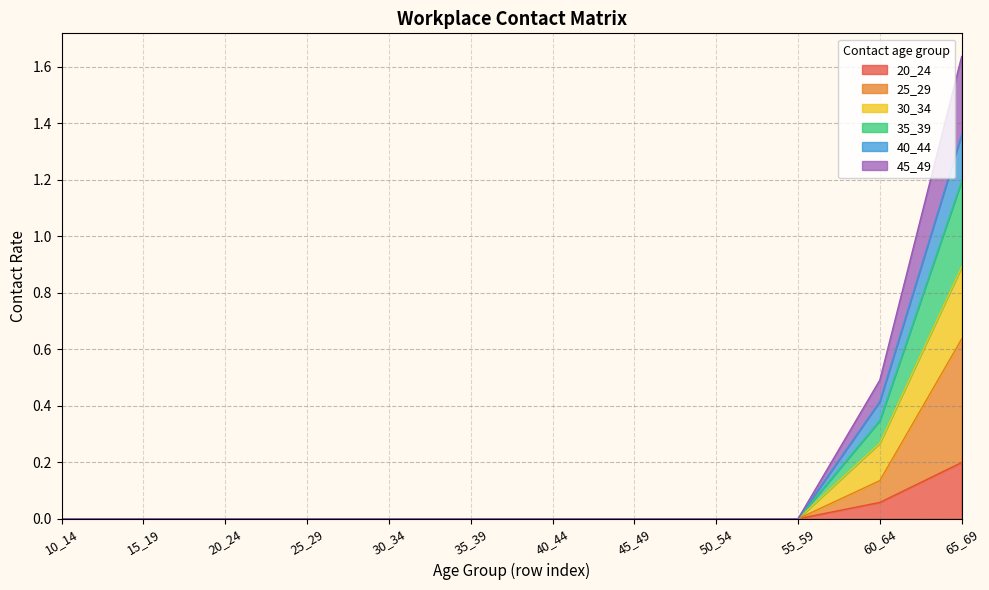

At which label does 20_24 reach its peak?

65_69